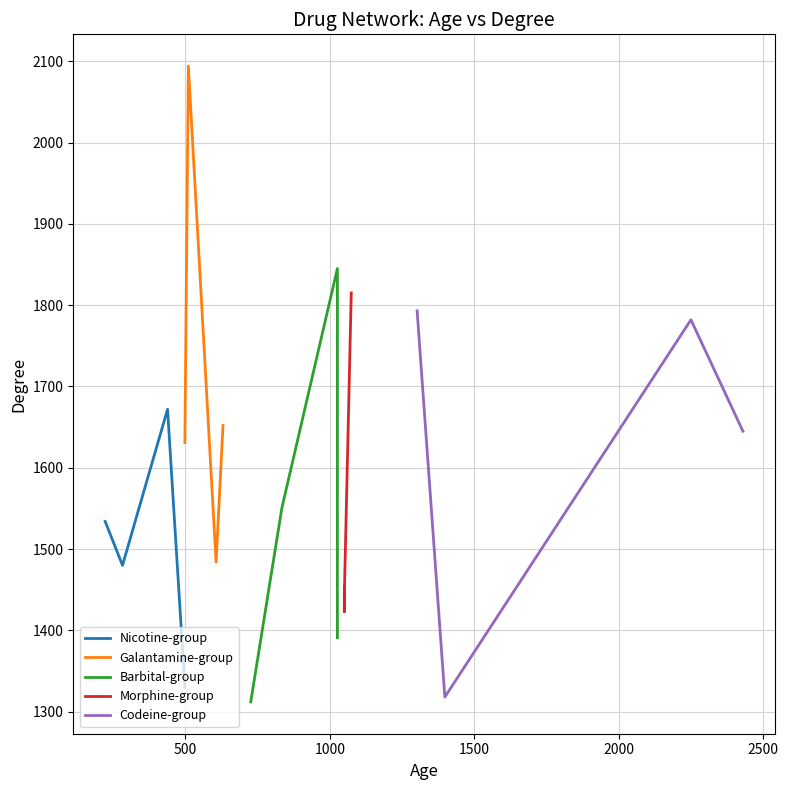

In Nicotine-group, how many points are lower than both neighbors (excluding endpoints)?

1